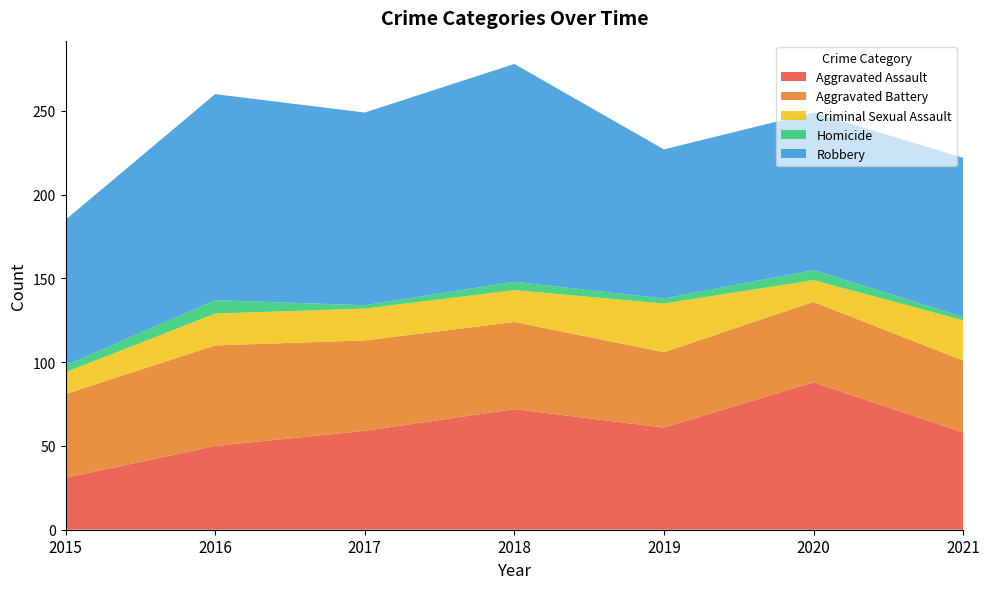

Reading right to left, list all the values displayed in this chart.

Aggravated Assault: 58	88	61	72	59	50	31
Aggravated Battery: 43	48	45	52	54	60	50
Criminal Sexual Assault: 24	13	29	19	19	19	13
Homicide: 2	6	3	5	2	8	4
Robbery: 95	94	89	130	115	123	87